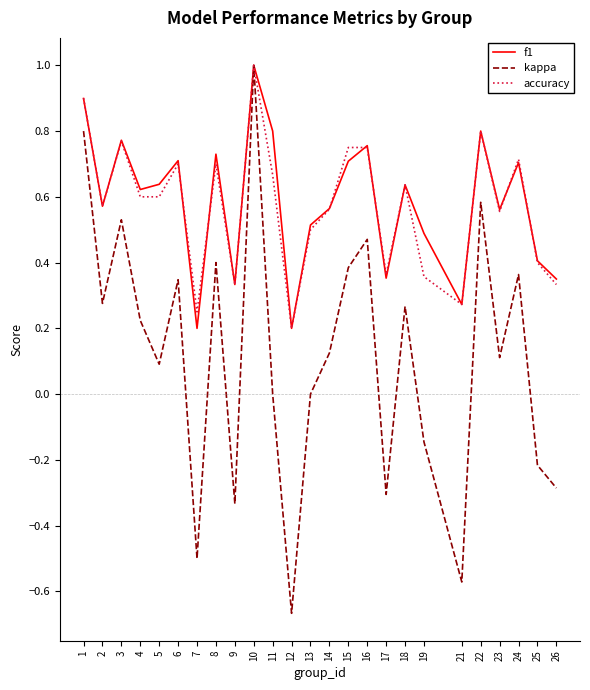

True or false: accuracy has a value of 0.8 at 15.

True